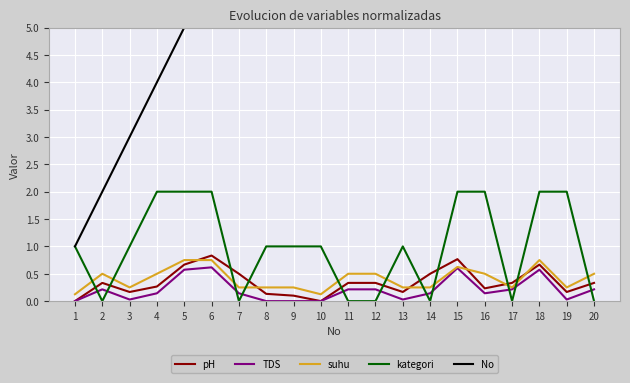

Between 14 and 3, which is larger?

14